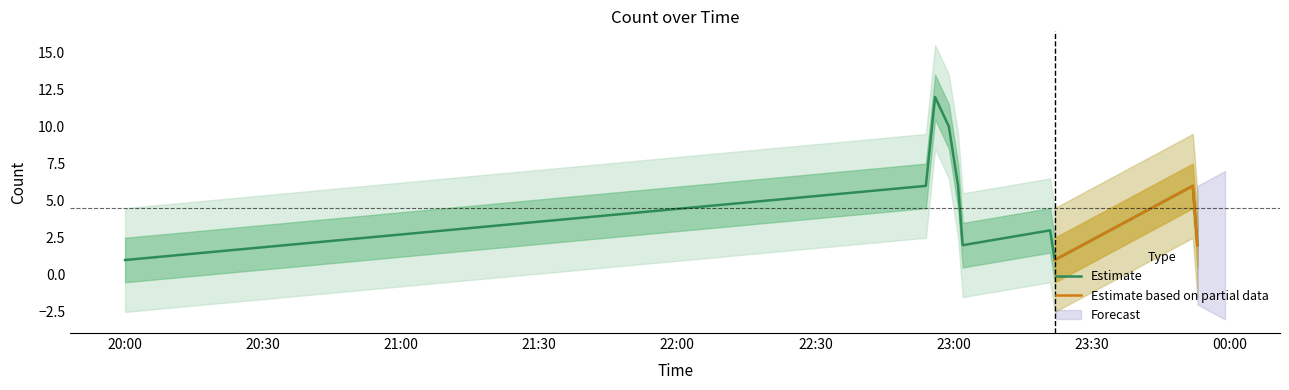

Reading left to right, what are all the values shown in this chart?

1	6	12	10	6	2	3	1	6	2